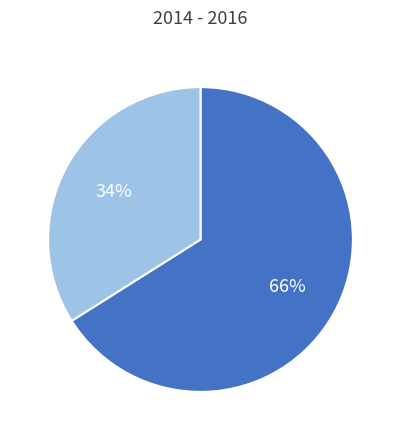

To the nearest percent, what is the difference between the largest and smallest slice percentages?

32%